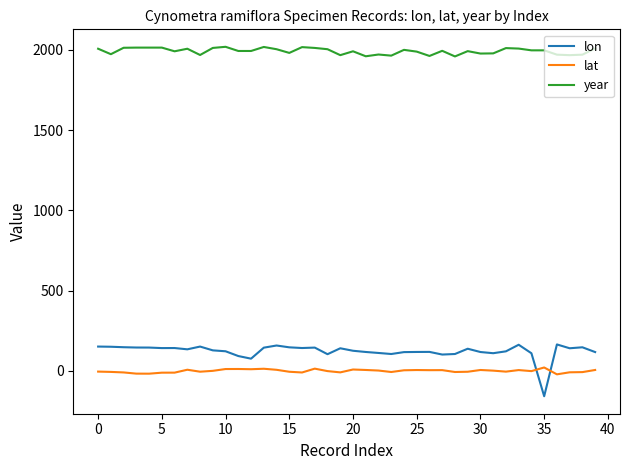

What is the difference between the maximum and minimum values in the year series?

60.0